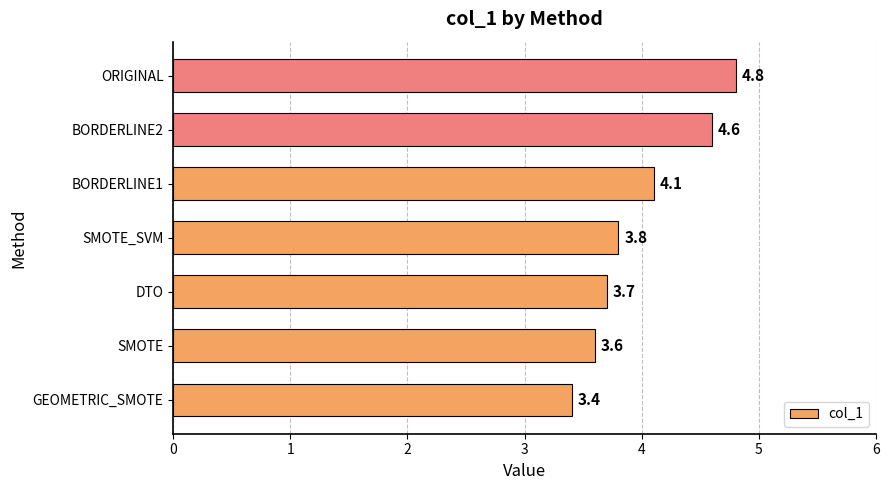

Reading bottom to top, transcribe all the data shown in this chart.

GEOMETRIC_SMOTE=3.4	SMOTE=3.6	DTO=3.7	SMOTE_SVM=3.8	BORDERLINE1=4.1	BORDERLINE2=4.6	ORIGINAL=4.8